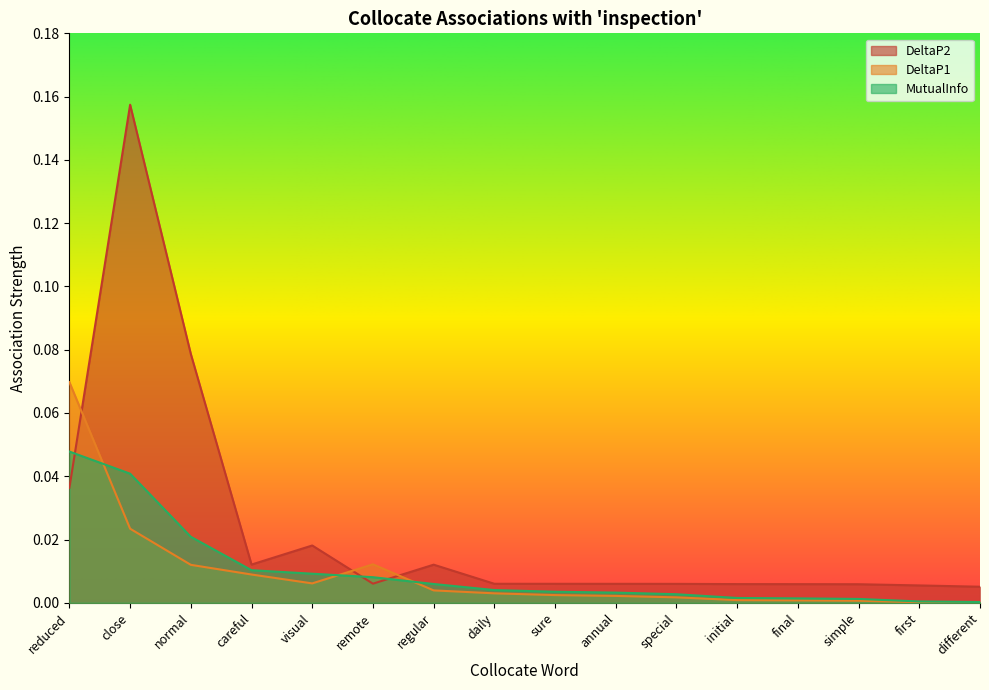

At how many categories does at least one series exceed 0?

16